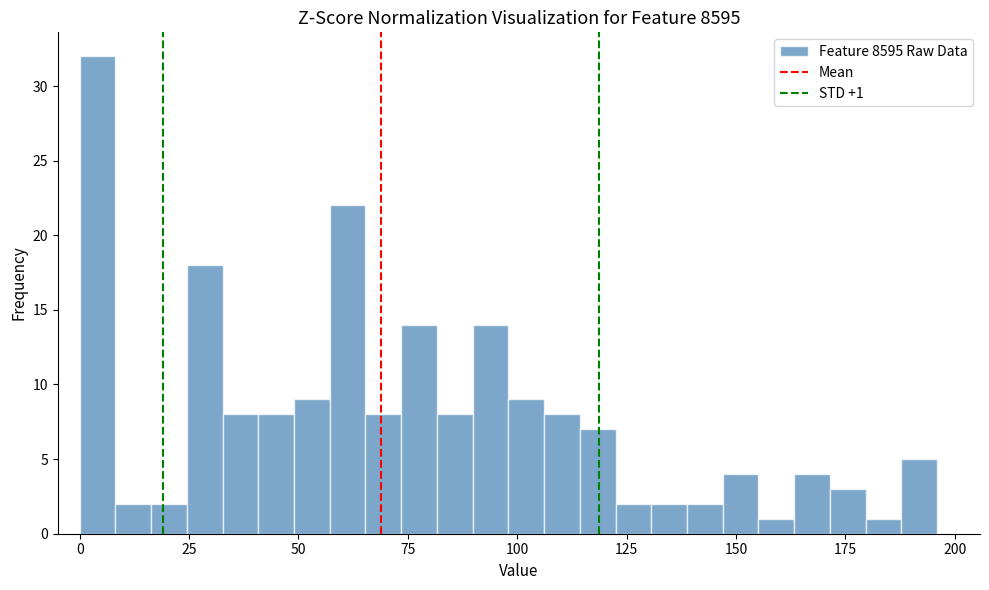

Around what value on the x-axis is the tallest bar? Give the approximate position of its centre, as read against the axis.

5